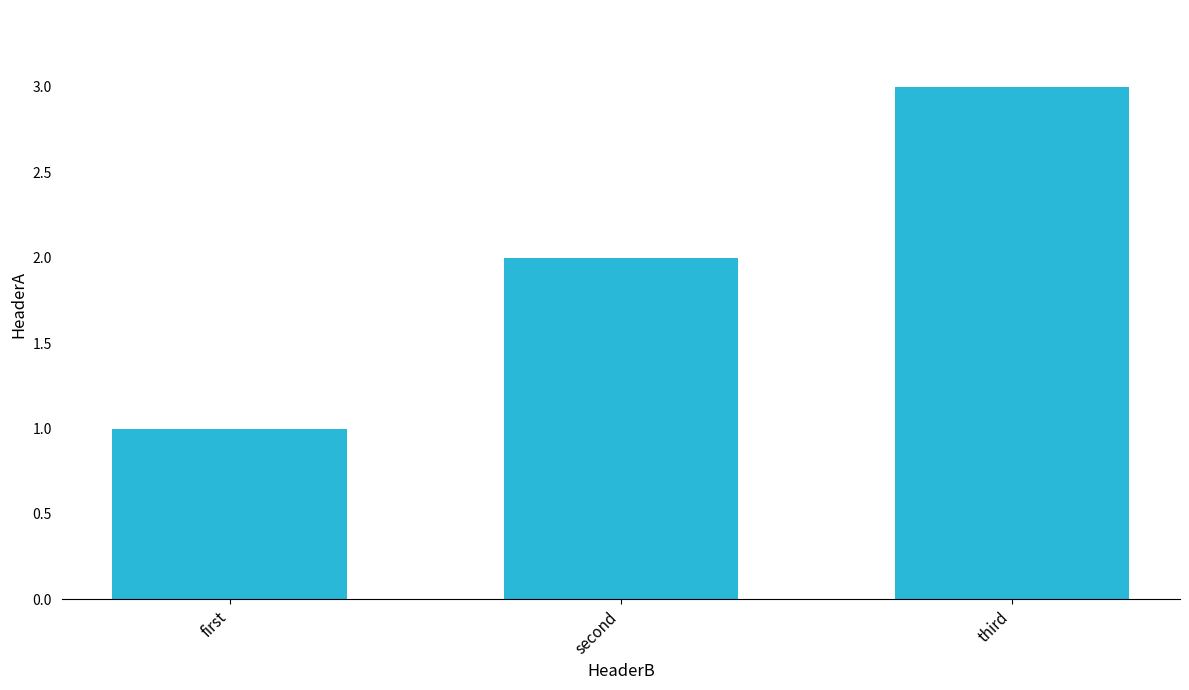

What is the difference between the maximum and minimum values?

2